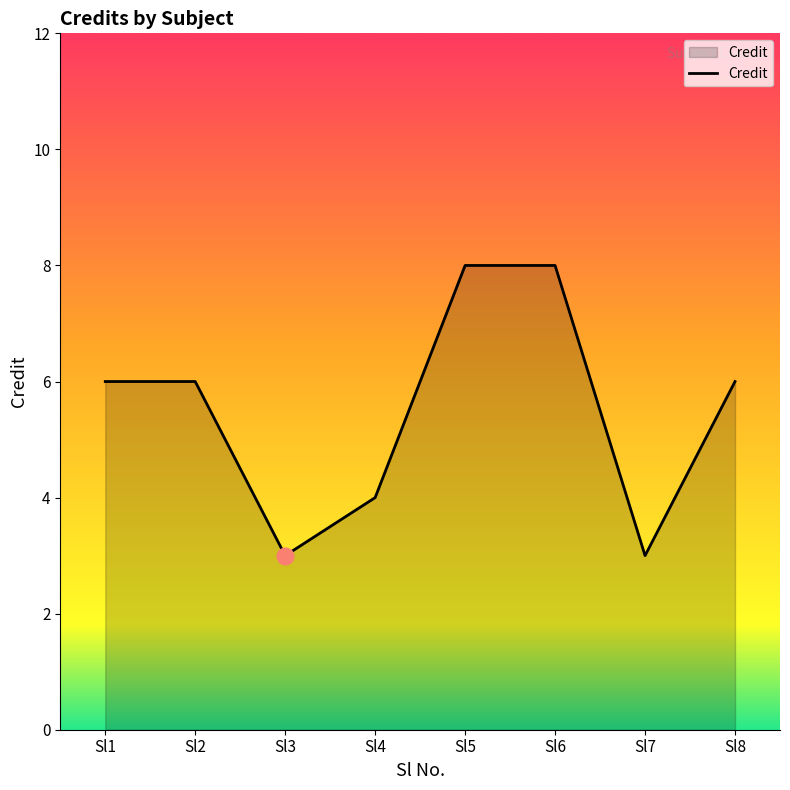

How many lines are shown in the chart?

1